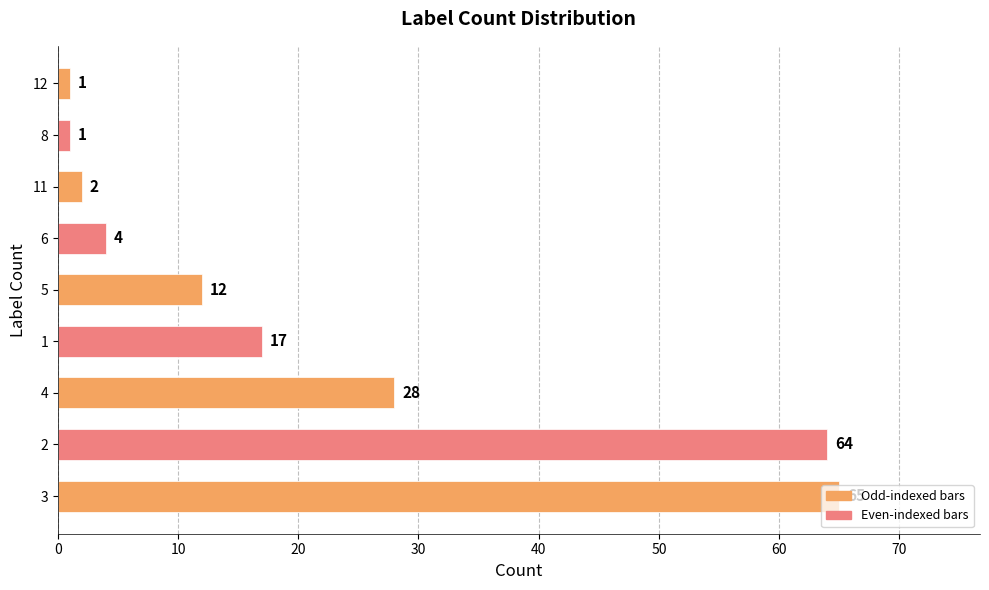

How many categories are shown in the chart?

9